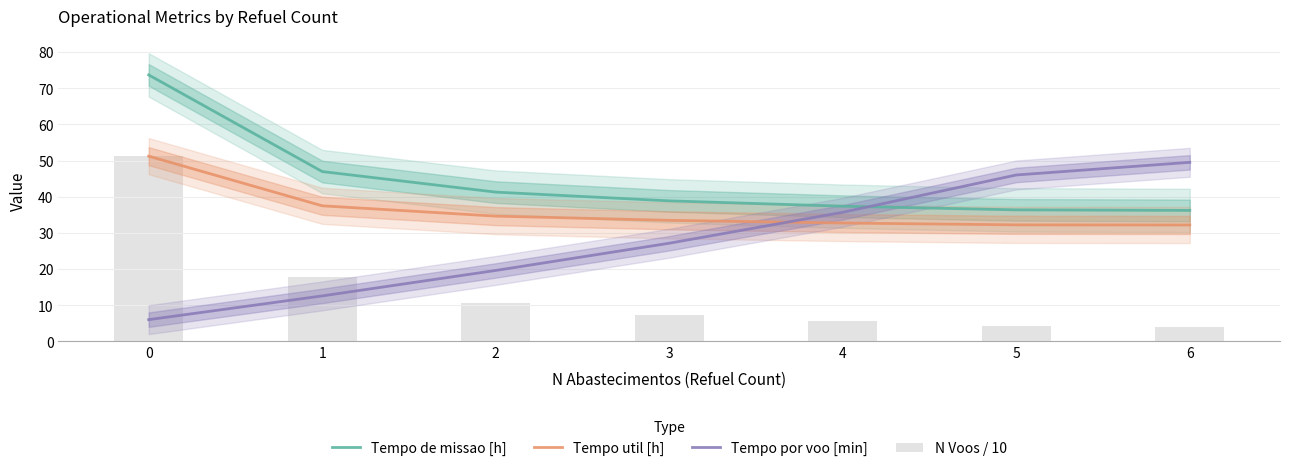

List the series in order of their peak value, lowest first.

Tempo por voo [min], Tempo util [h], N Voos / 10, Tempo de missao [h]